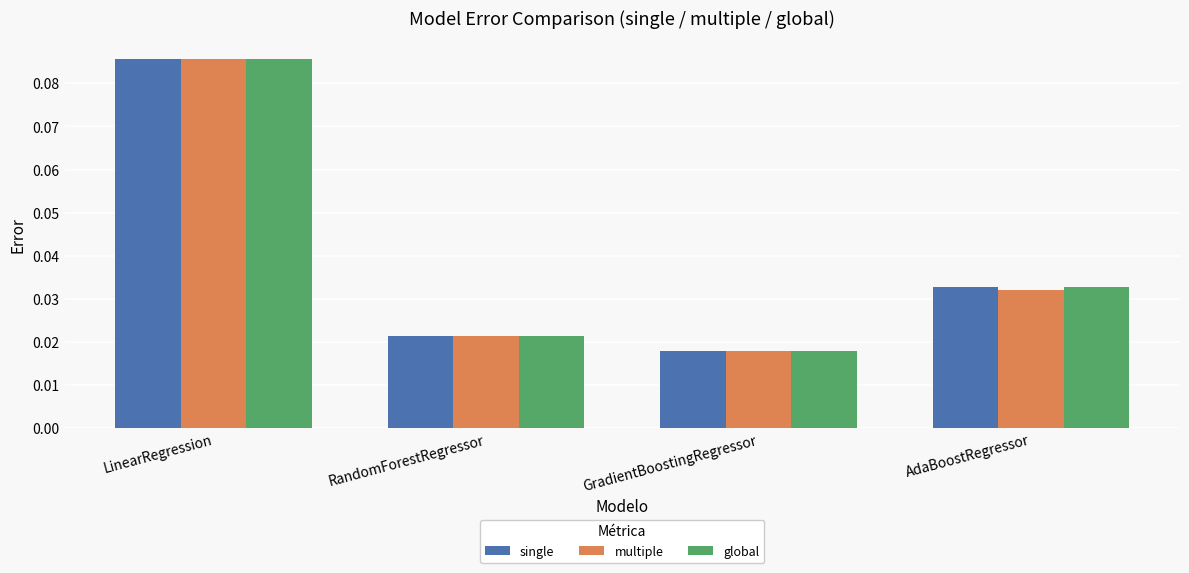

At which category is the sum across all series the highest?

LinearRegression